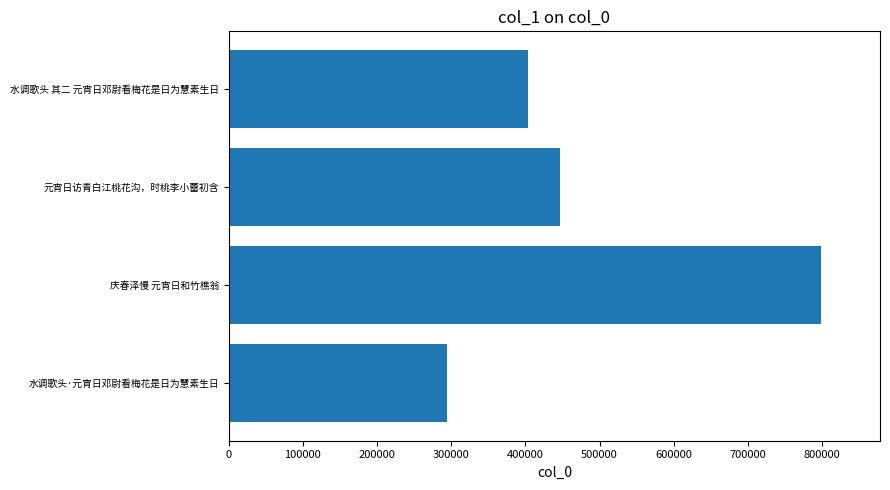

What value does the data have at 元宵日访青白江桃花沟，时桃李小蕾初含?

447070